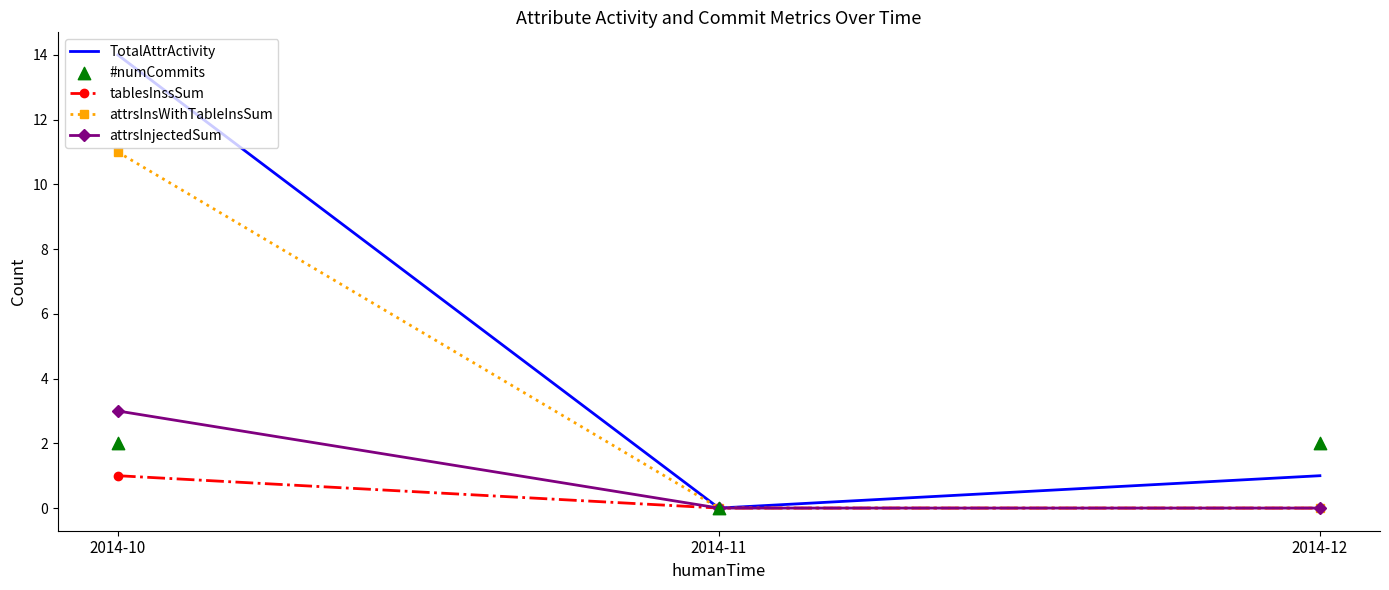

Which series reaches the minimum Y coordinate?

TotalAttrActivity